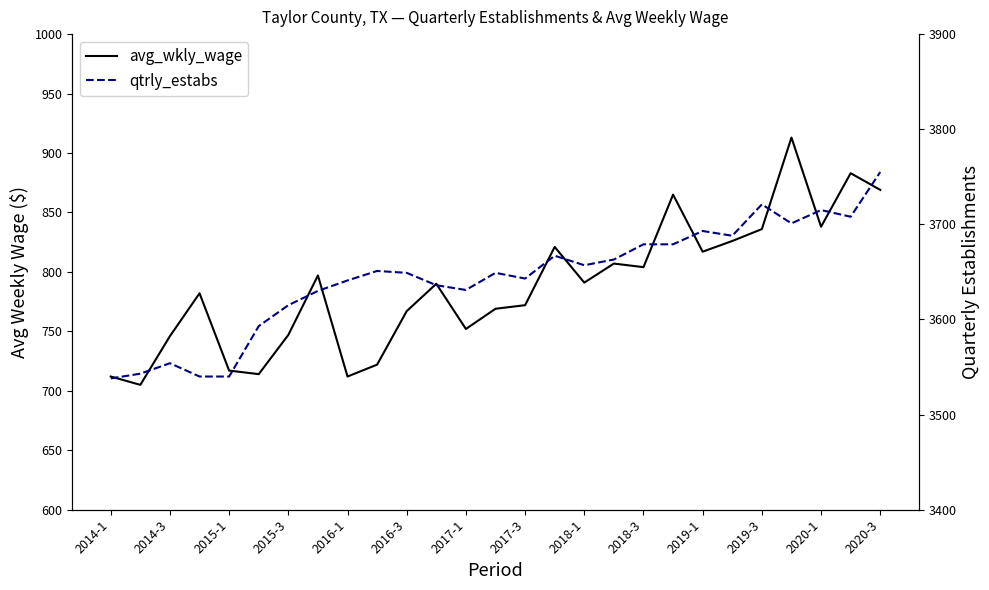

How many interior local peaks does the qtrly_estabs series have?

7